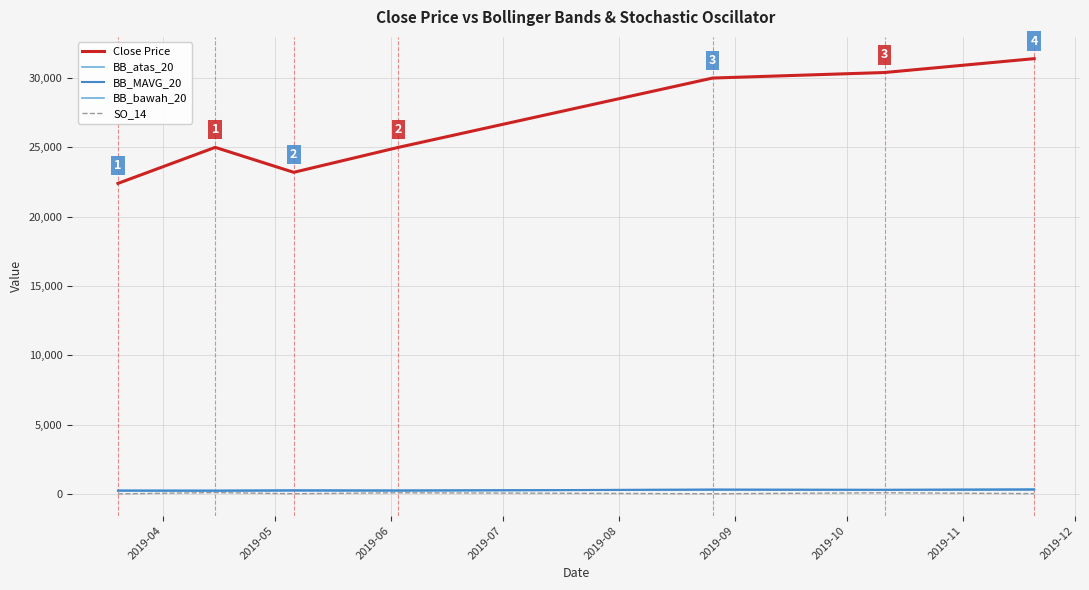

True or false: Close Price and SO_14 intersect in this chart.

False